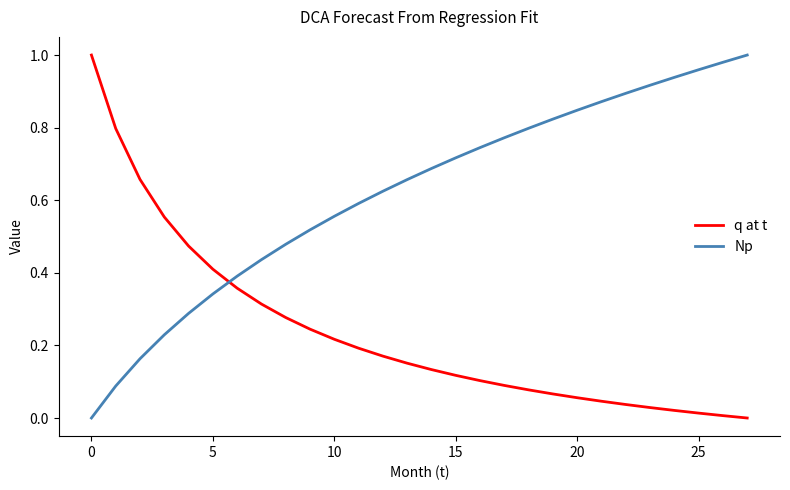

Which series has the largest total across all categories?

Np